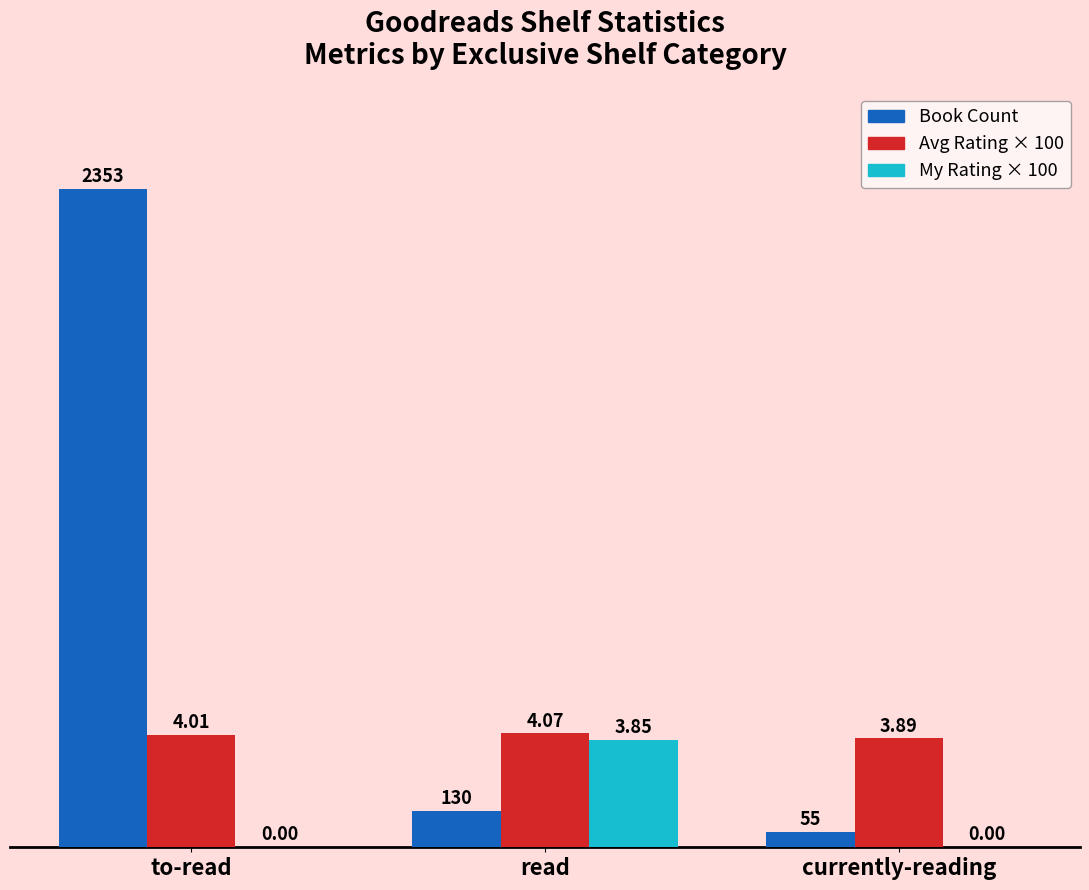

How many My Rating × 100 values are between 0 and 385?

3